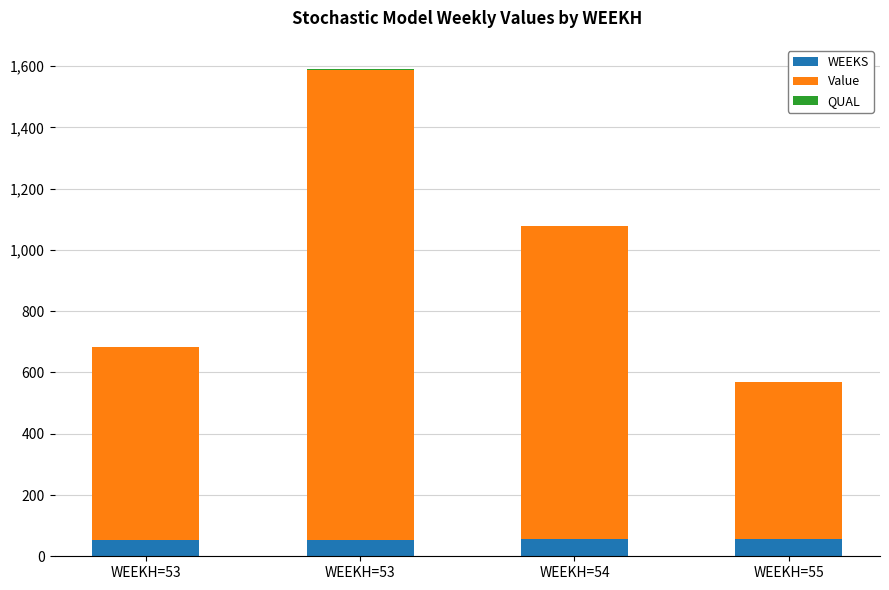

Are the bars grouped side by side (vs. stacked)?

No